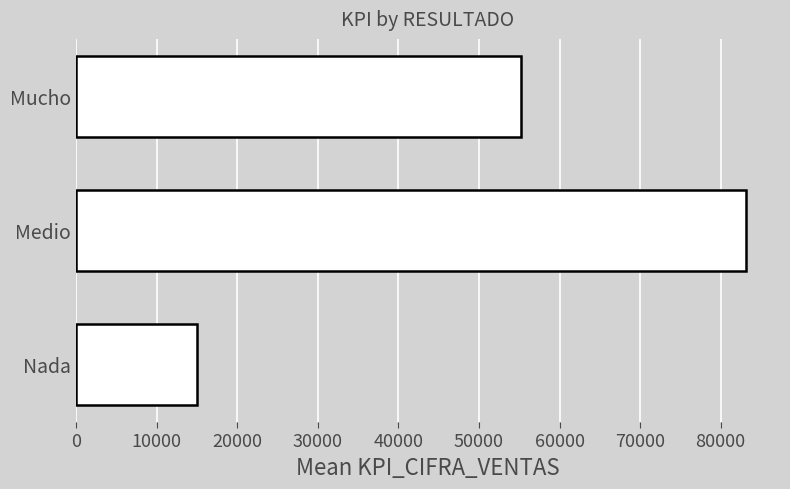

What is the greatest value displayed?

83200.0